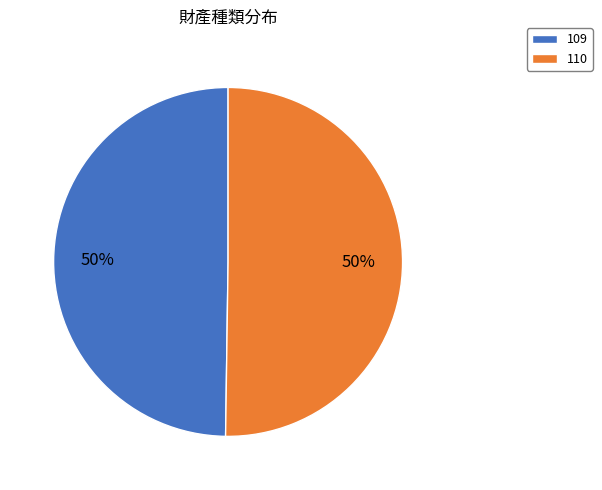

Is the sum of 109 and 110 greater than half?

Yes